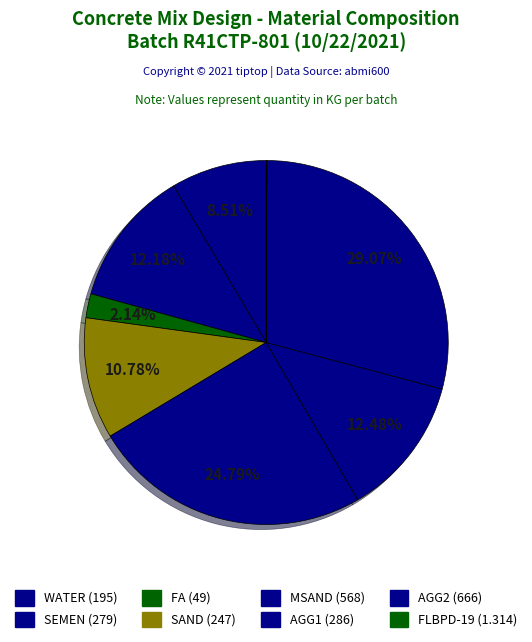

Rank the categories by value from highest to lowest.

AGG2, MSAND, AGG1, SEMEN, SAND, WATER, FA, FLBPD-19